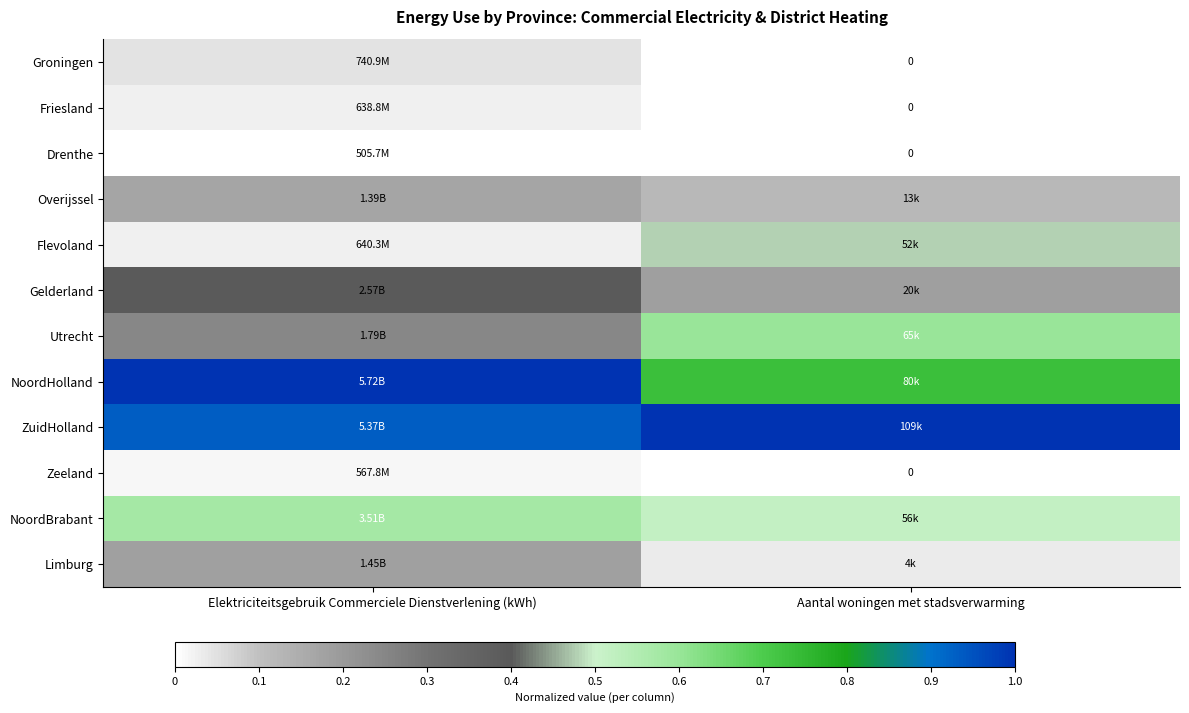

At how many categories does at least one series exceed 0?

2